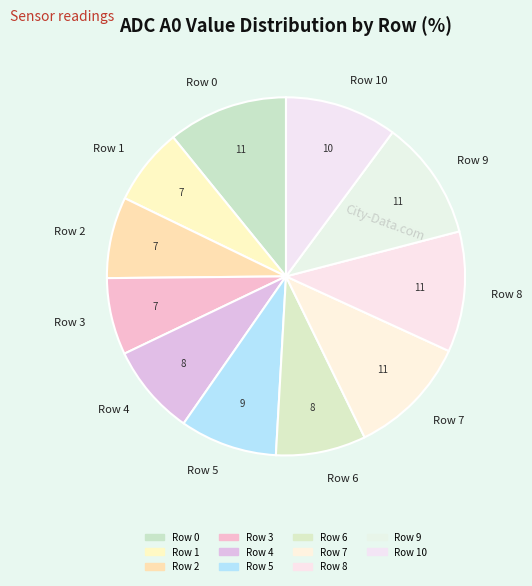

Does any single category account for the majority?

No